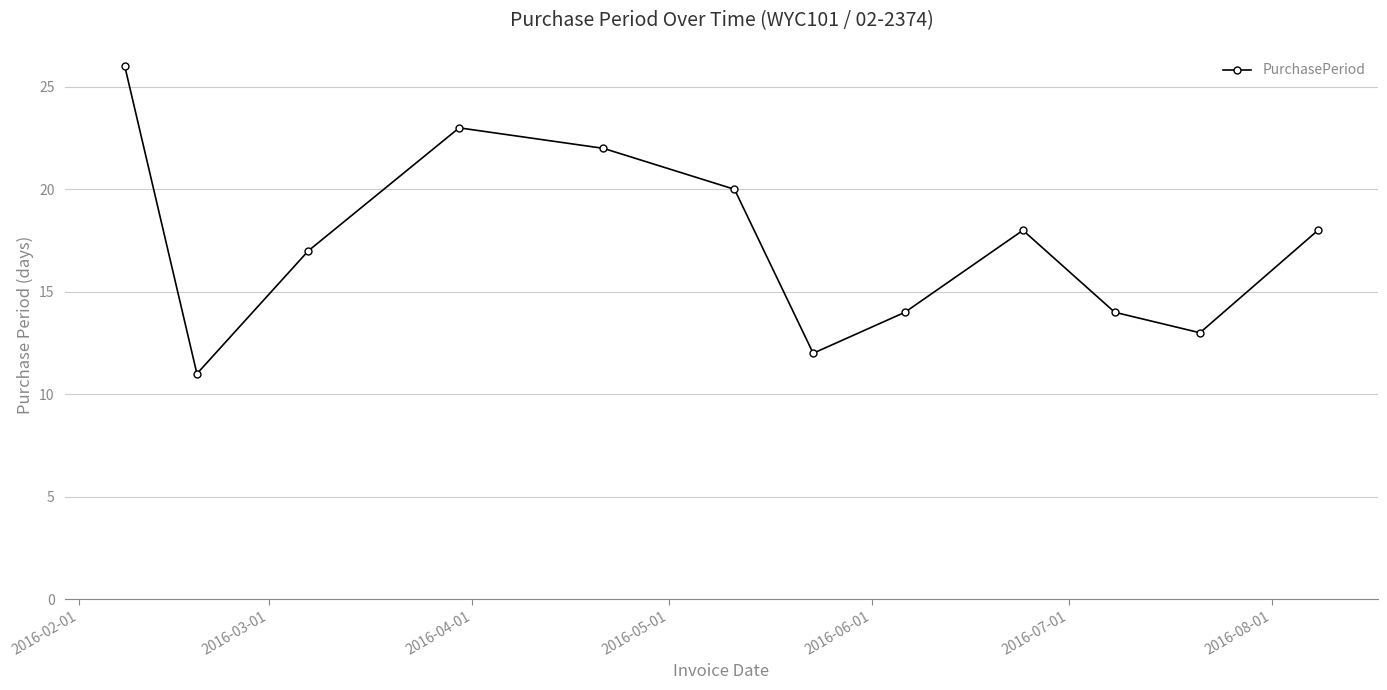

What is the difference between the maximum and minimum values?

15